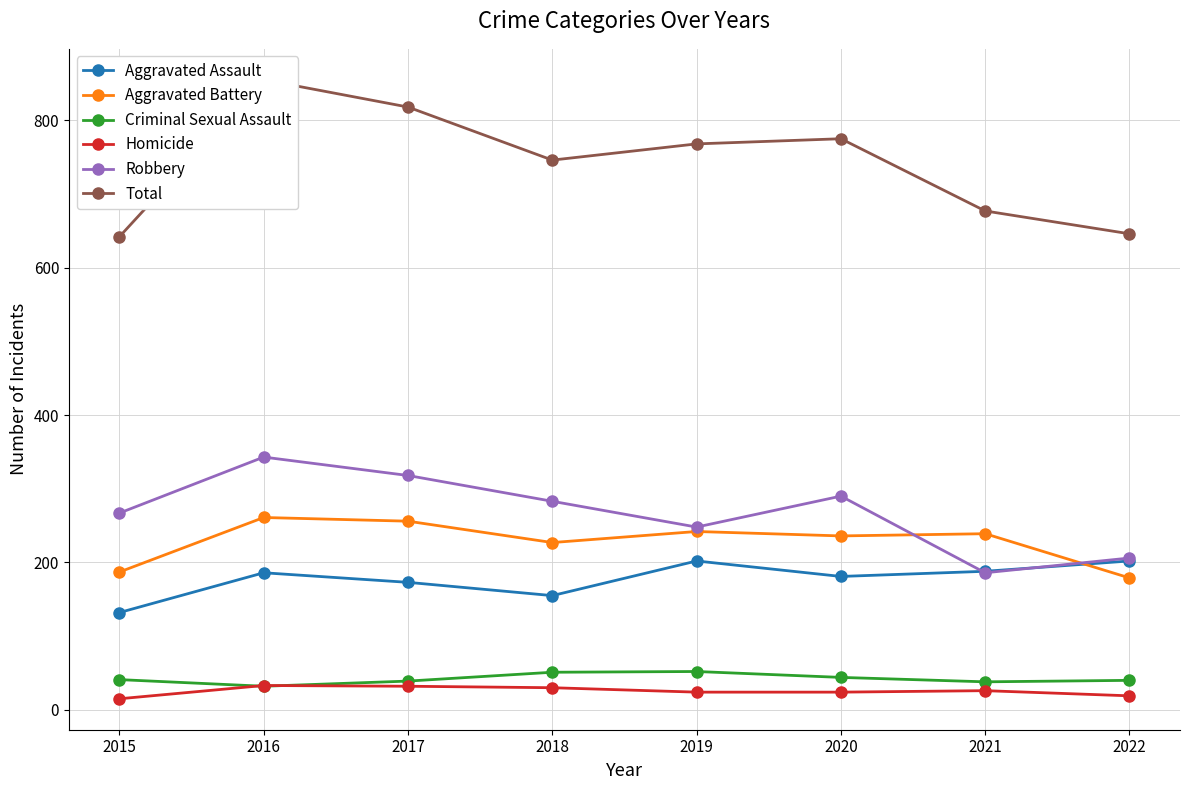

Reading left to right, extract all data points from this chart.

Aggravated Assault: 132	186	173	155	202	181	188	202
Aggravated Battery: 187	261	256	227	242	236	239	179
Criminal Sexual Assault: 41	32	39	51	52	44	38	40
Homicide: 15	33	32	30	24	24	26	19
Robbery: 267	343	318	283	248	290	186	206
Total: 642	855	818	746	768	775	677	646